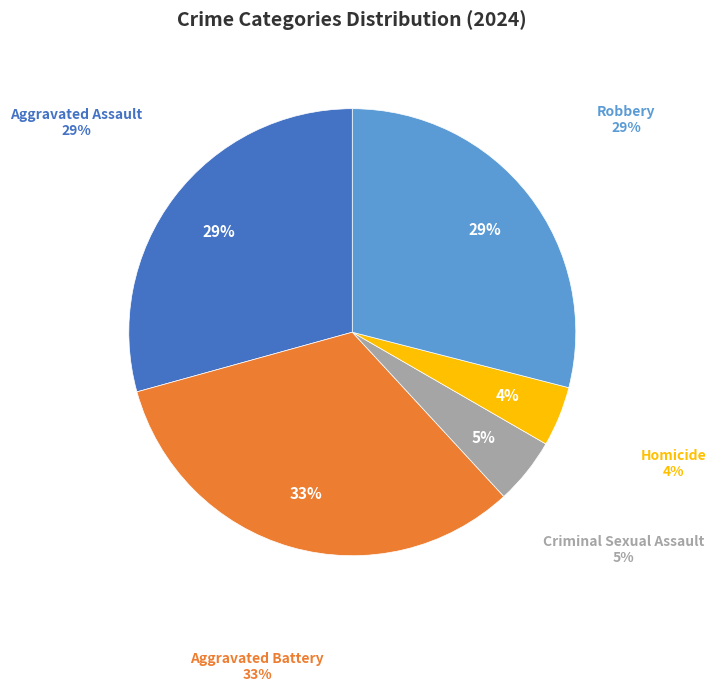

What percentage is NOT represented by Criminal Sexual Assault?

95.2%